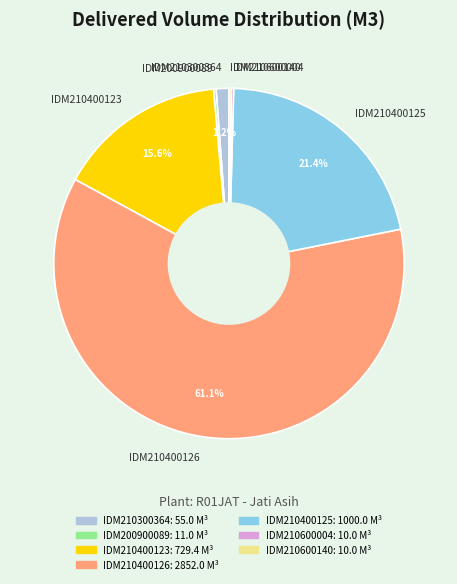

Which slice is the largest?

IDM210400126